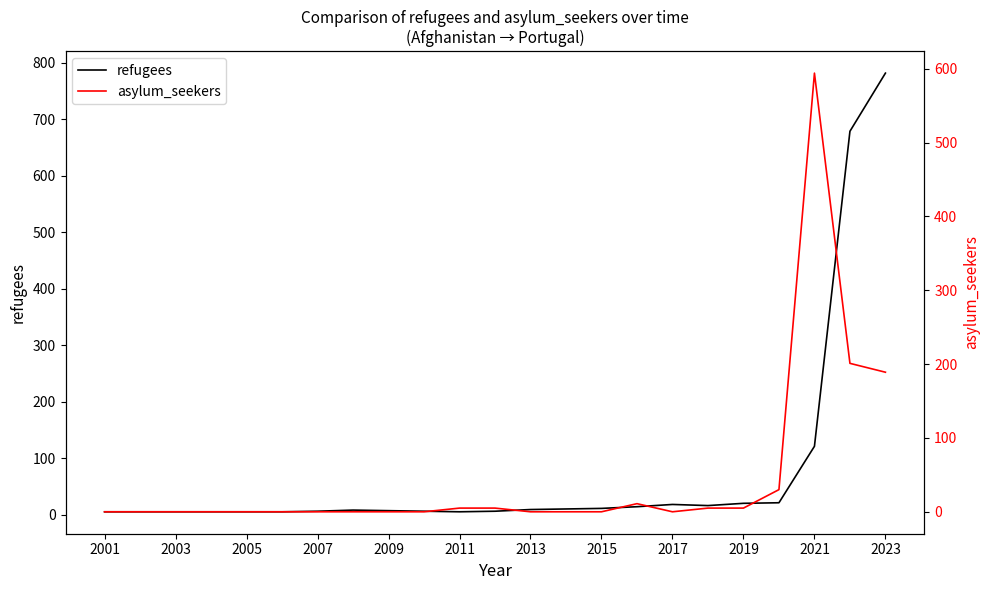

The refugees series shows 6 at 2007. True or false?

True